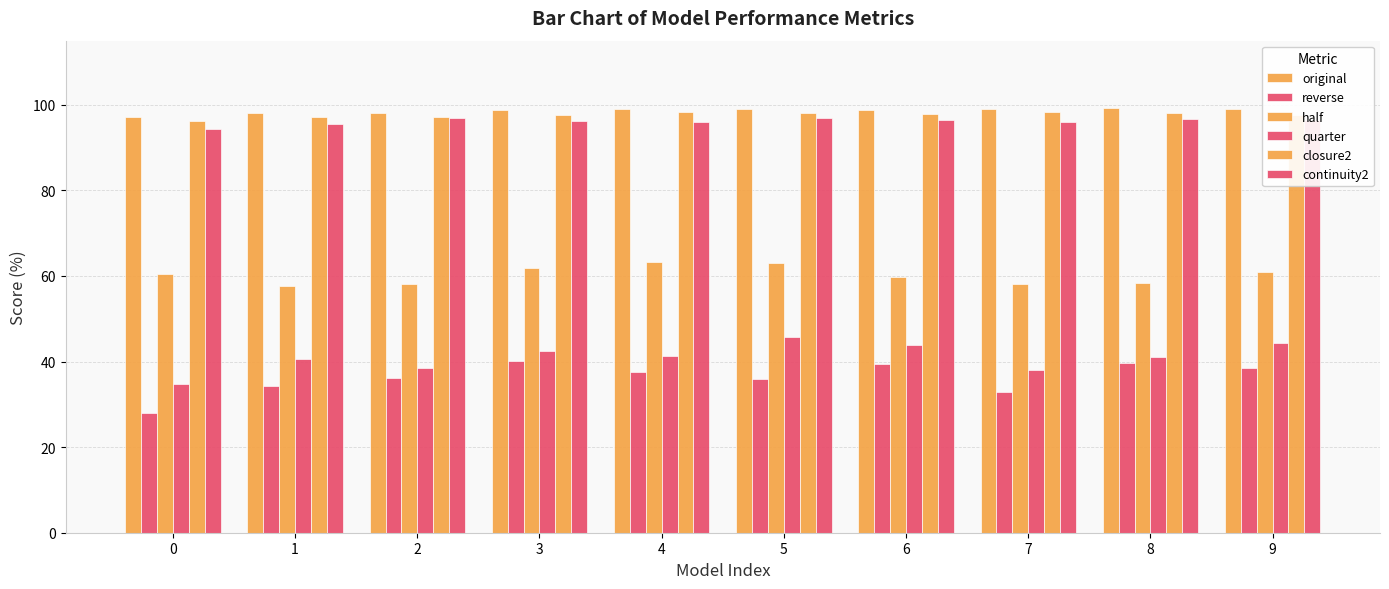

At how many categories does at least one series exceed 53?

10